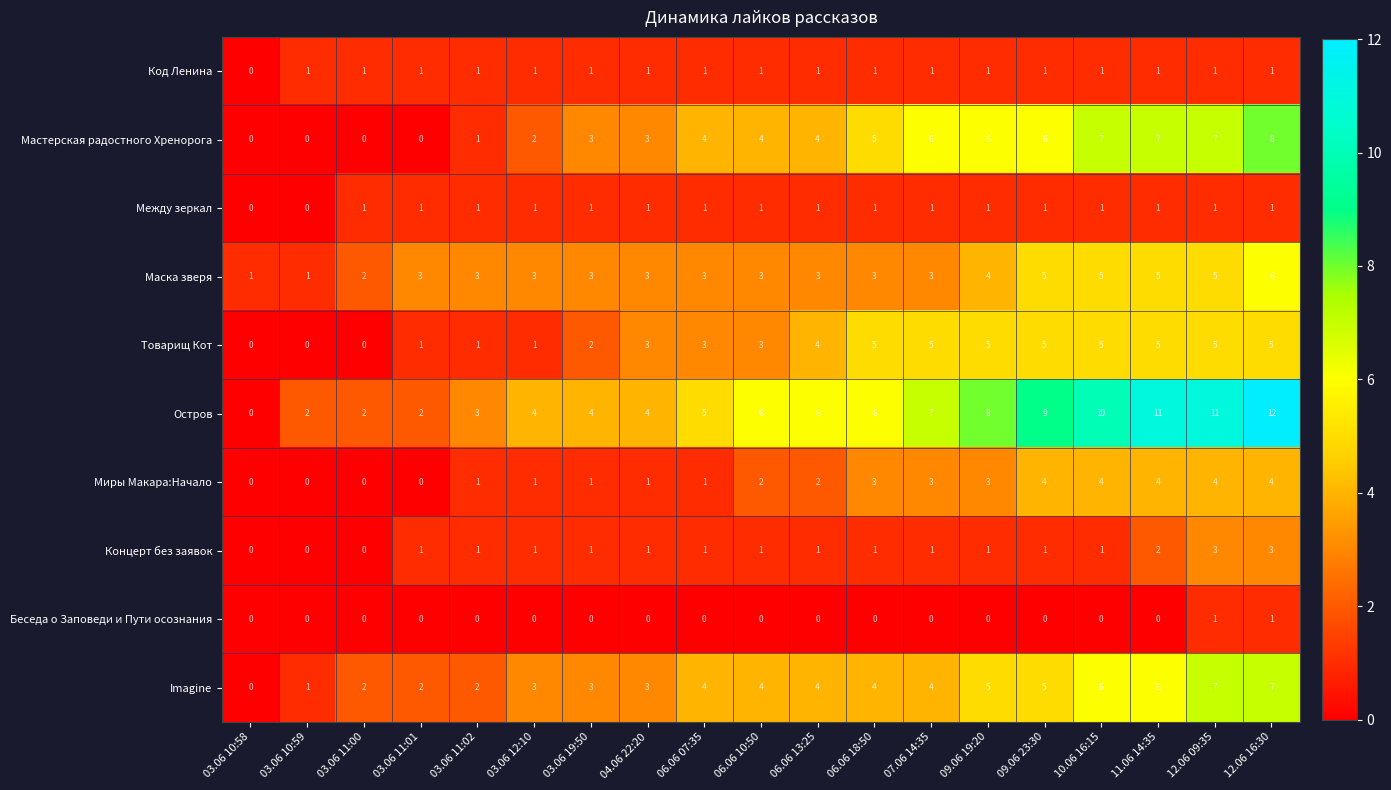

Count the number of categories in the chart.

19